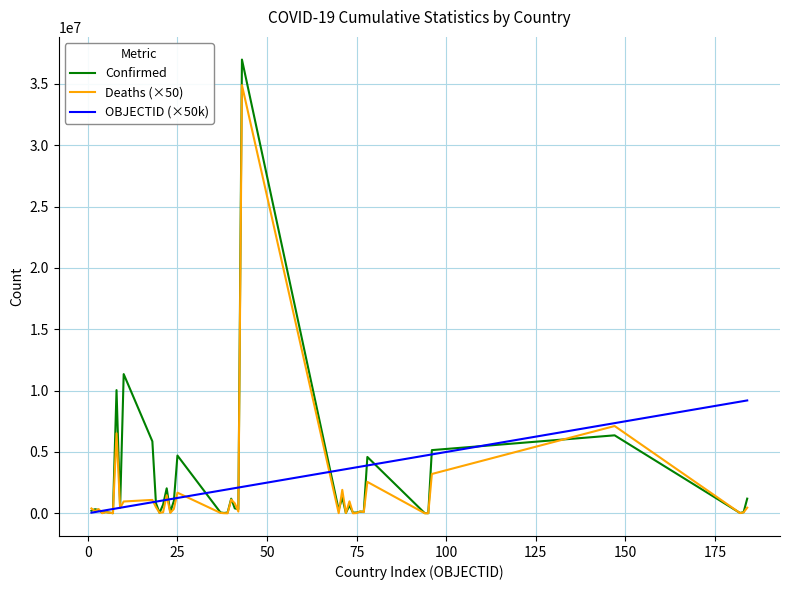

Which series has the largest range (max minus min)?

Confirmed